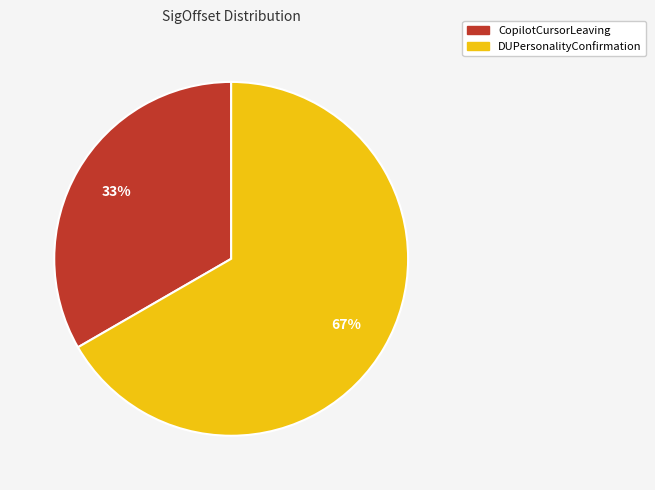

Is there a majority slice in this chart?

Yes